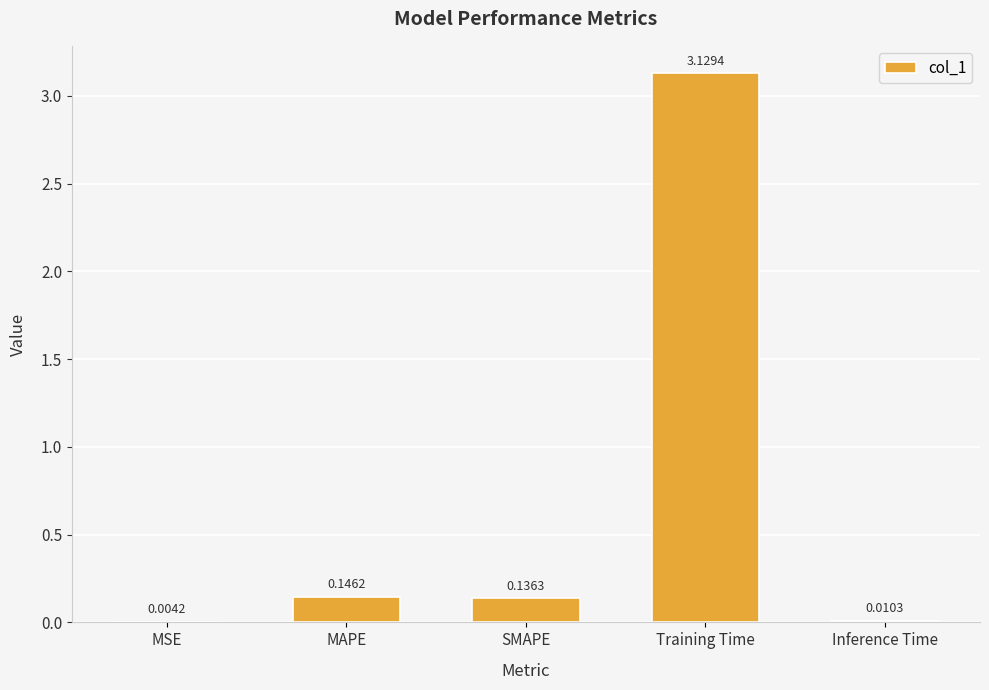

What is the change in value from MAPE to Training Time?

+3.0